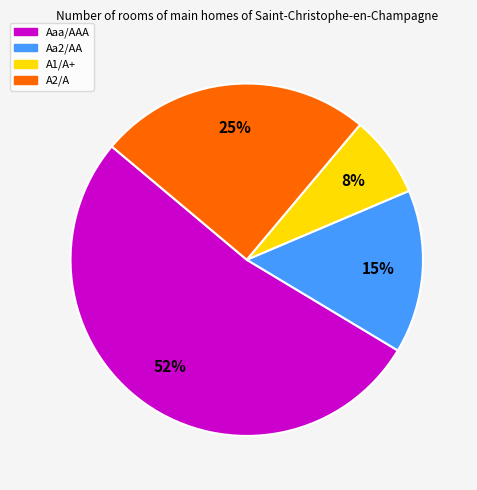

Rank the categories by value from lowest to highest.

A1/A+, Aa2/AA, A2/A, Aaa/AAA